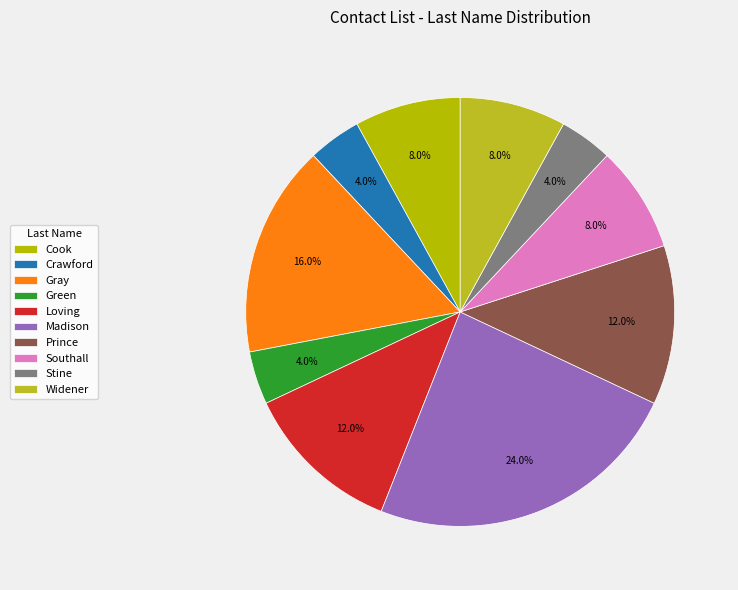

To the nearest percent, what is the combined percentage of Stine and Cook?

12%